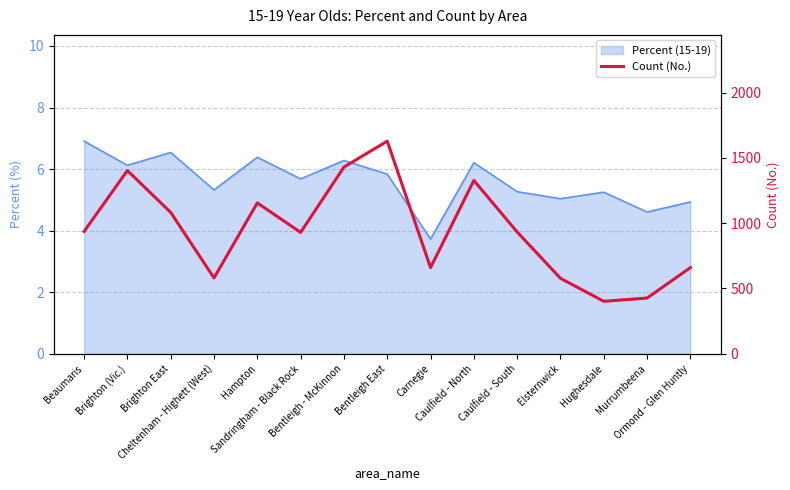

What is the sum of all values?

14123